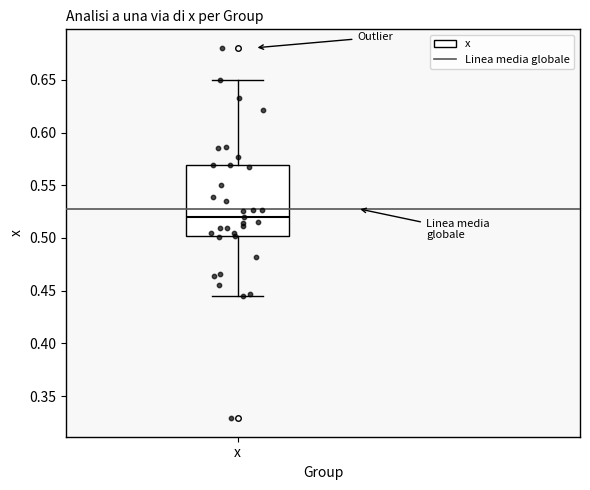

Read this box plot against the y-axis: the position of the median line, the range covered by the box, and the ends of both whiskers. The values are not printed on the chart, so give them approximately, as read against the axis.

median 0.520, box 0.500 to 0.570, whiskers 0.445 to 0.650